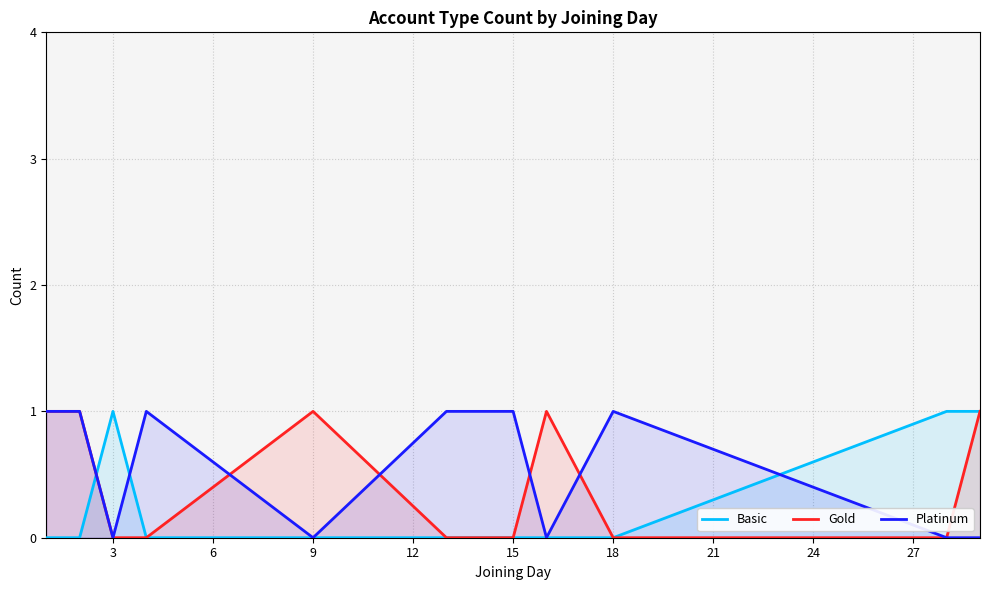

True or false: Gold has more than 0 interior local peaks.

True